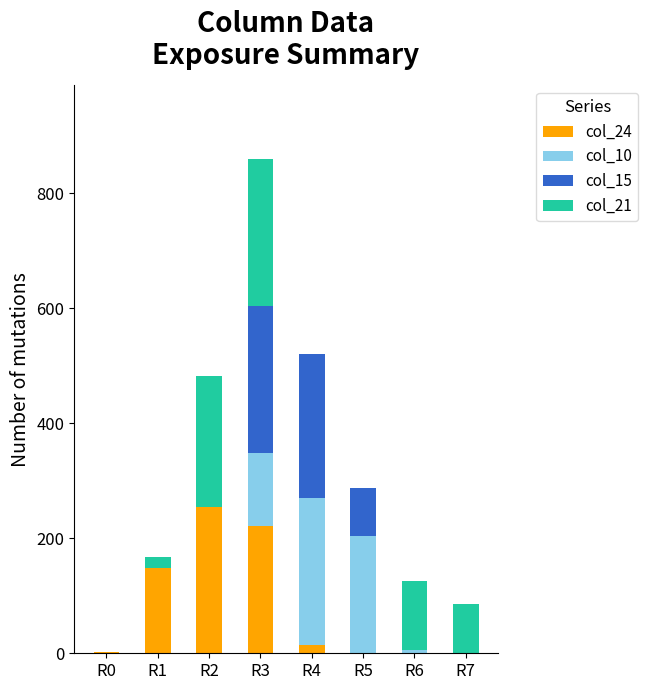

The value of col_24 at R5 is 0. True or false?

True